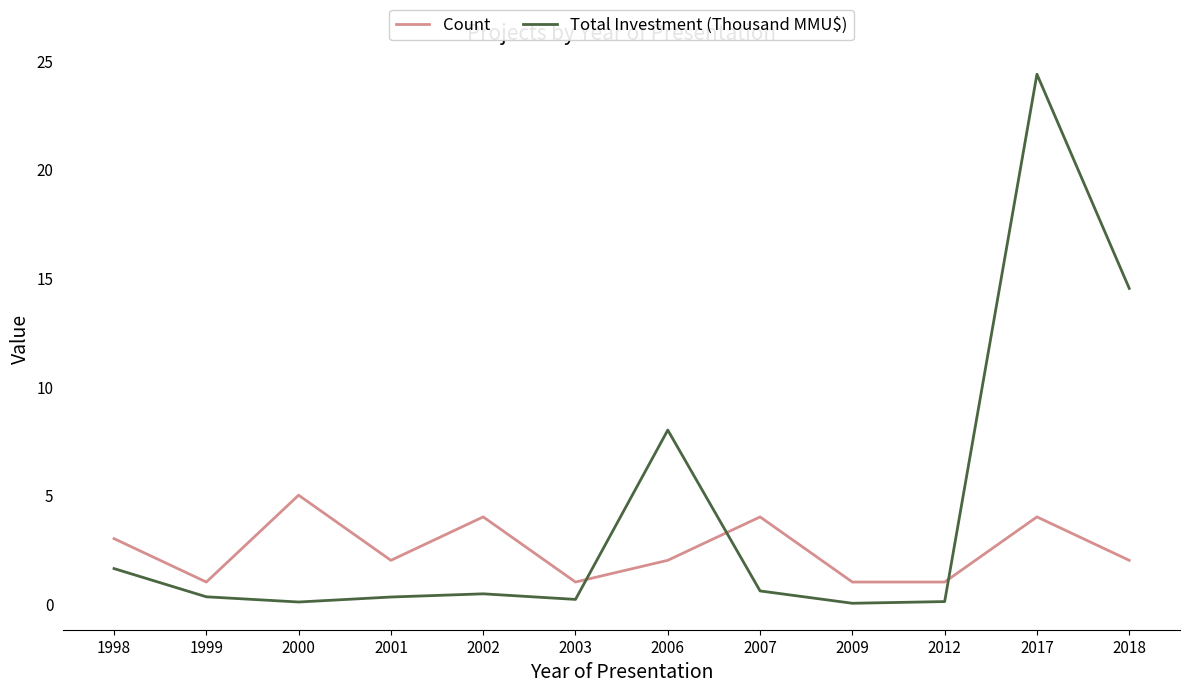

What is the difference between the maximum and minimum values in the Count series?

4.0